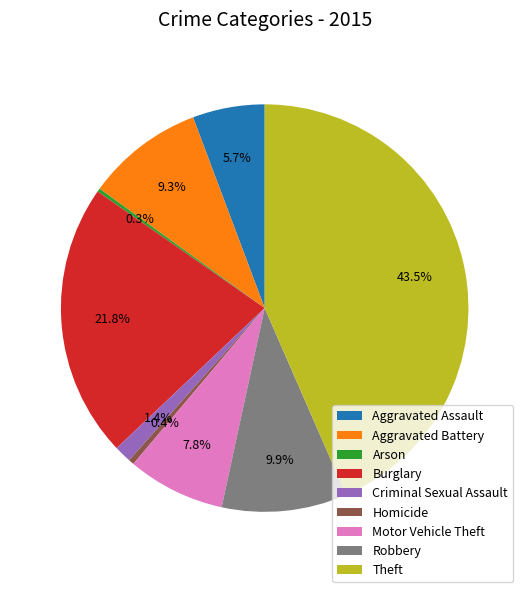

To the nearest percent, what is the difference between the Motor Vehicle Theft and Criminal Sexual Assault slice percentages?

6%